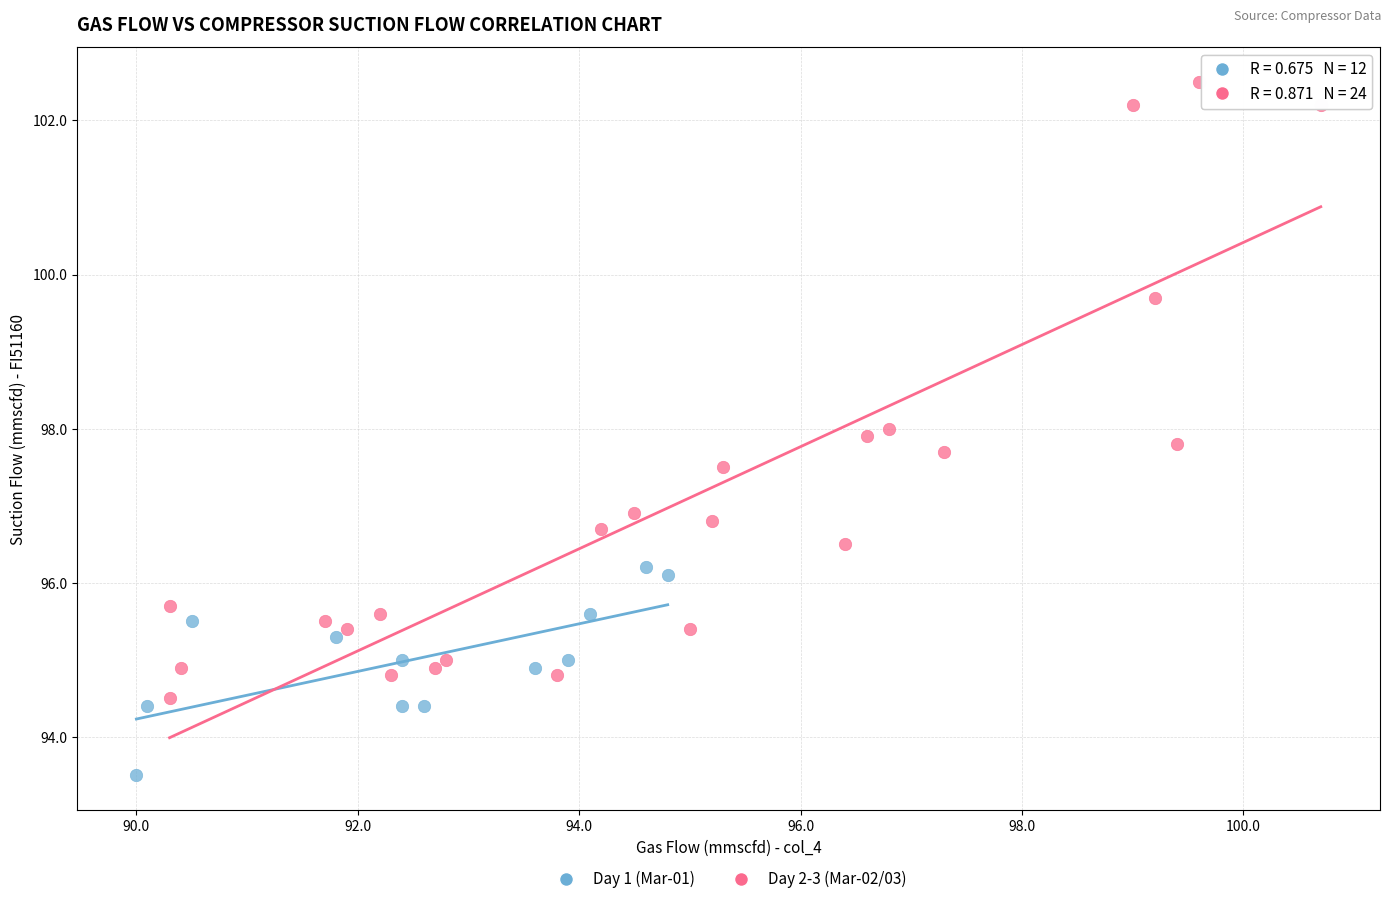

Which series reaches the minimum Y coordinate?

Day 1 (Mar-01)